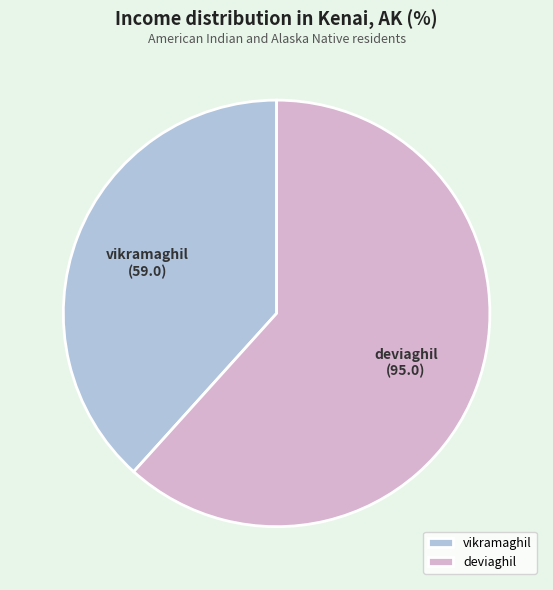

Approximately how many times larger is the value at deviaghil compared to vikramaghil?

1.6